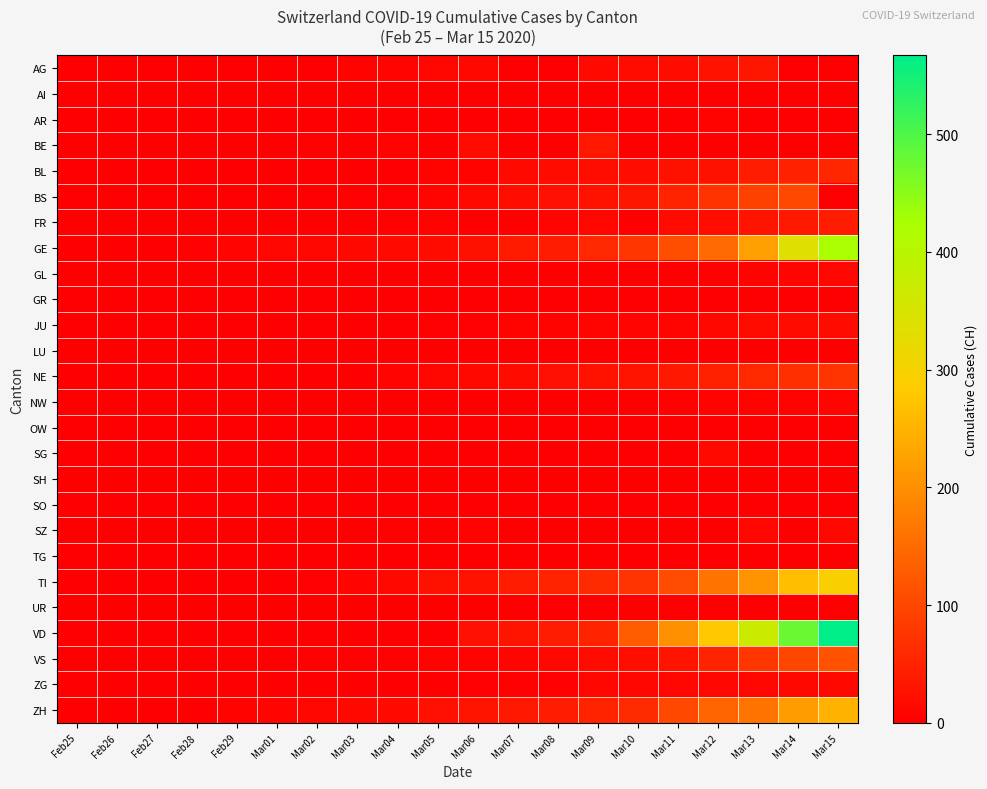

What is the maximum value shown in the chart?

567